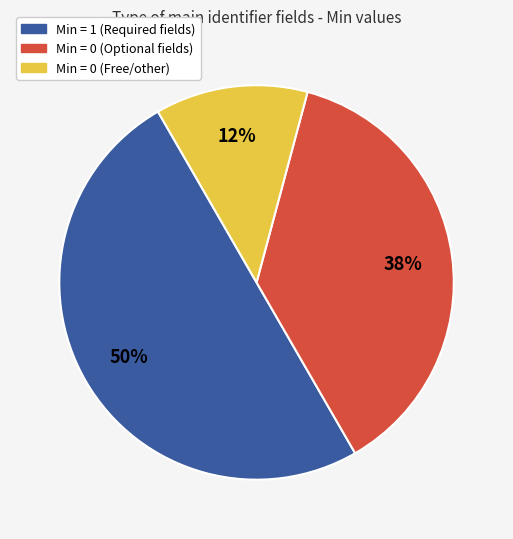

True or false: Min = 0 (Free/other) accounts for 12% of the total.

True